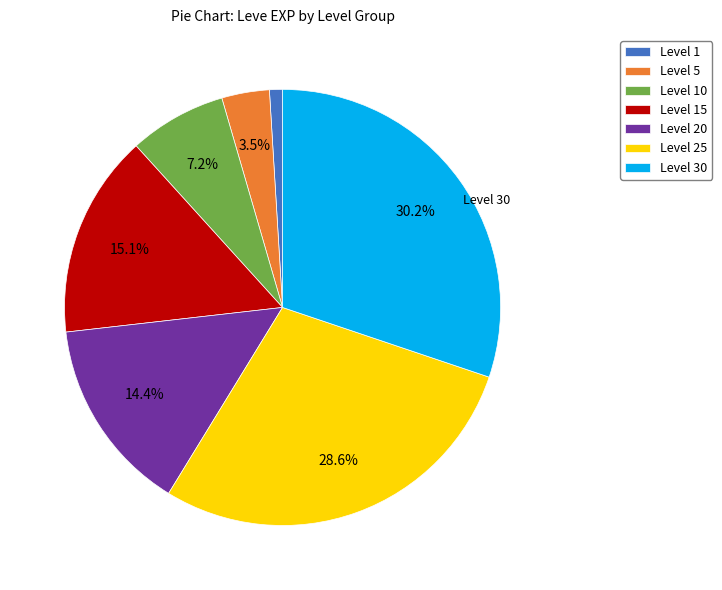

How many slices are in this pie chart?

7